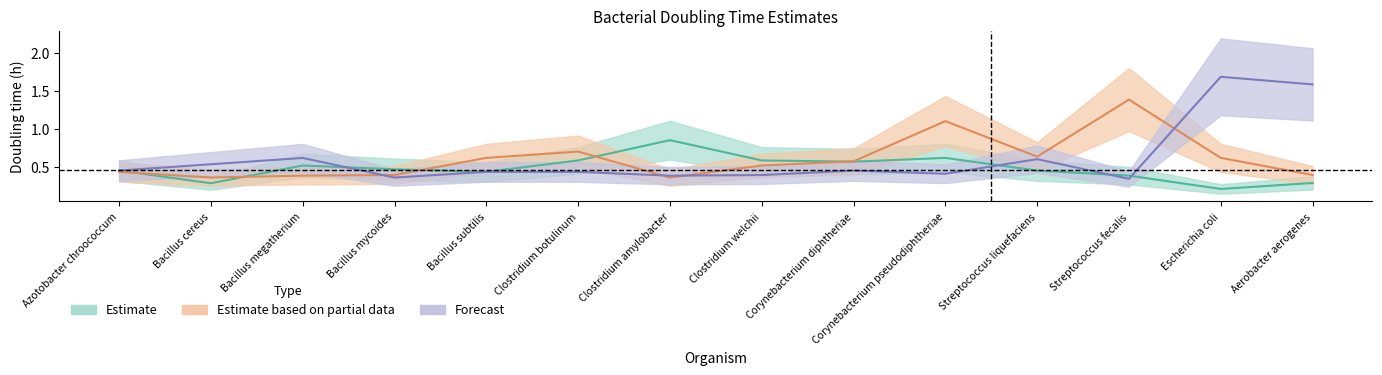

Which series has the widest spread of values?

Forecast